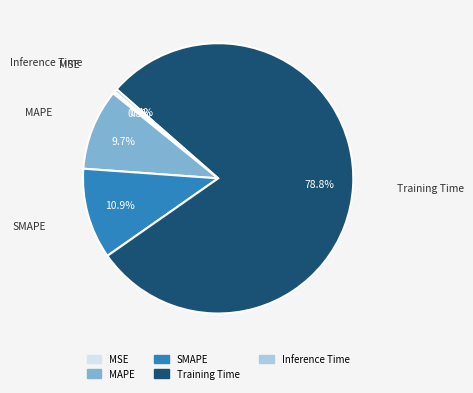

Which category has the biggest portion of the pie?

Training Time